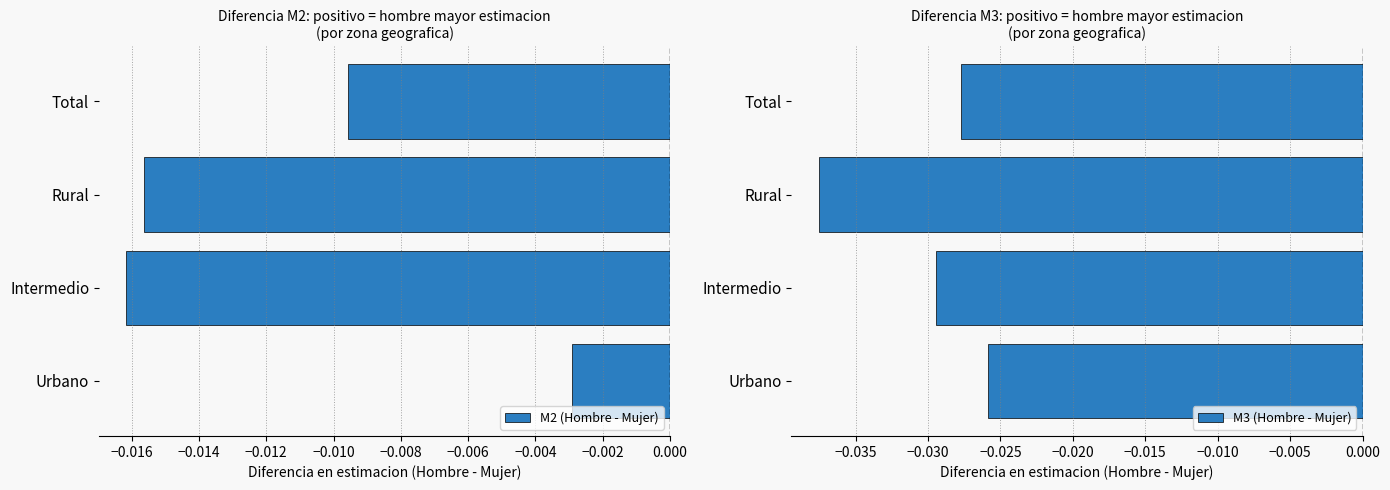

List the labels in order of M2 (Hombre - Mujer) value, largest first.

Urbano, Total, Rural, Intermedio